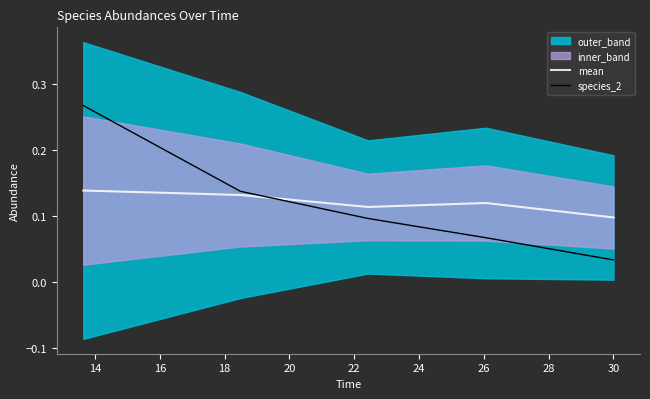

True or false: mean has more than 2 points higher than both neighbors.

False